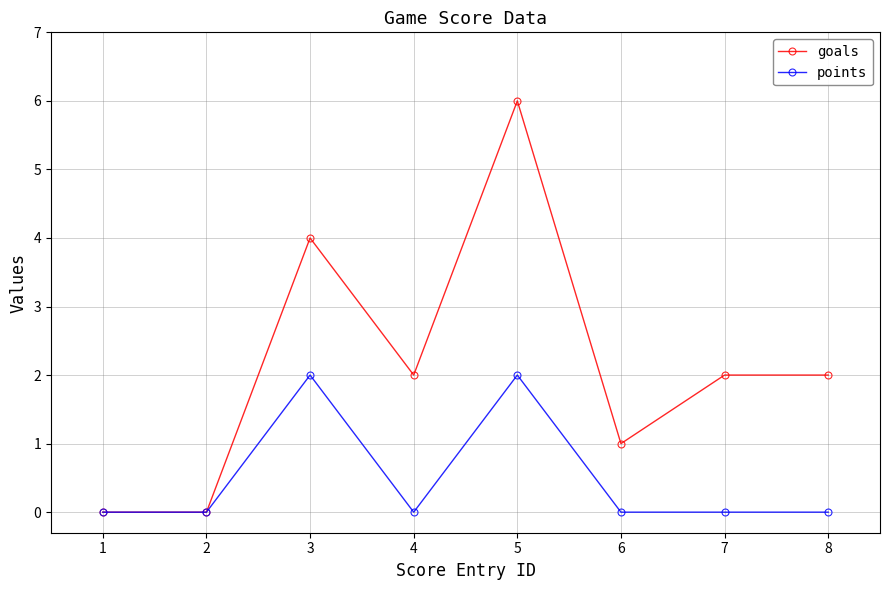

What is the sum of all points values?

4